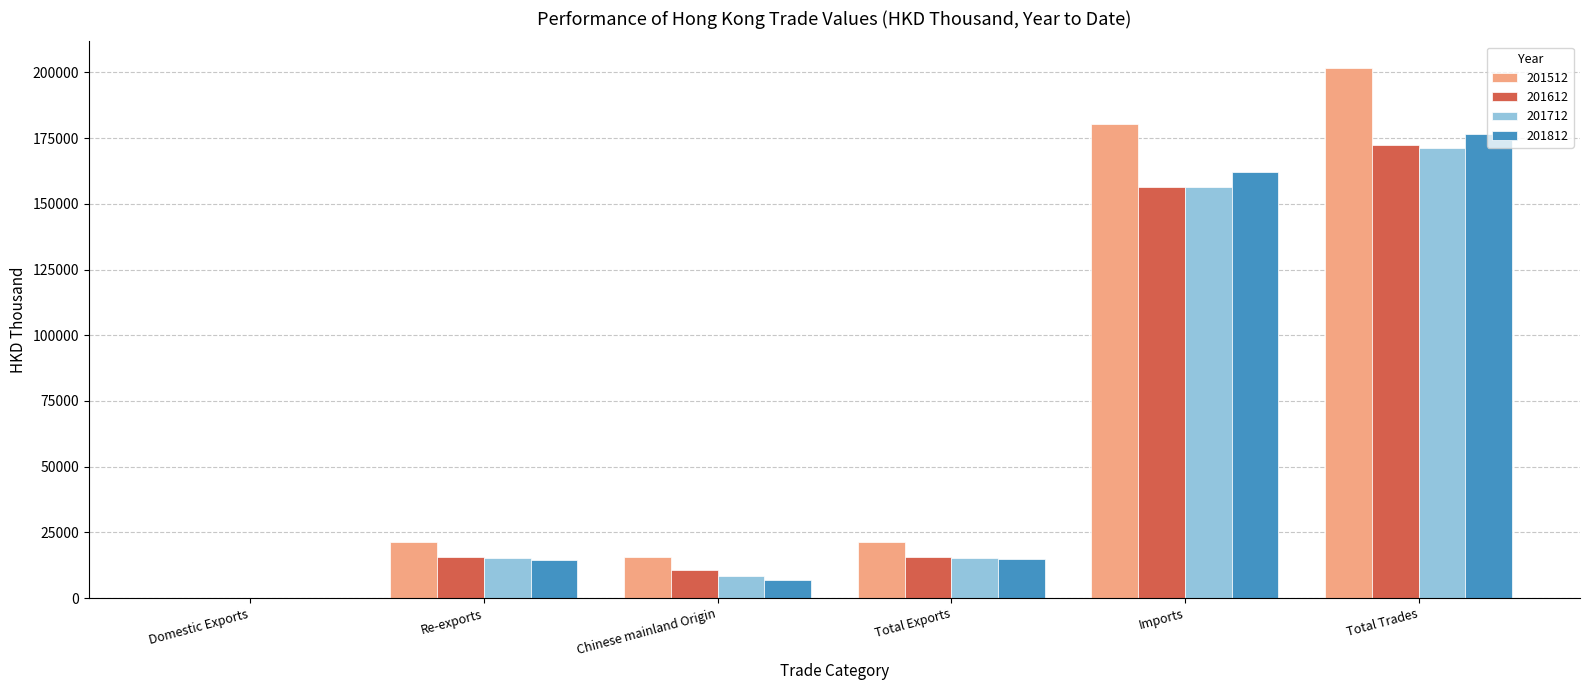

At which label is 201512 closest to 100871?

Imports